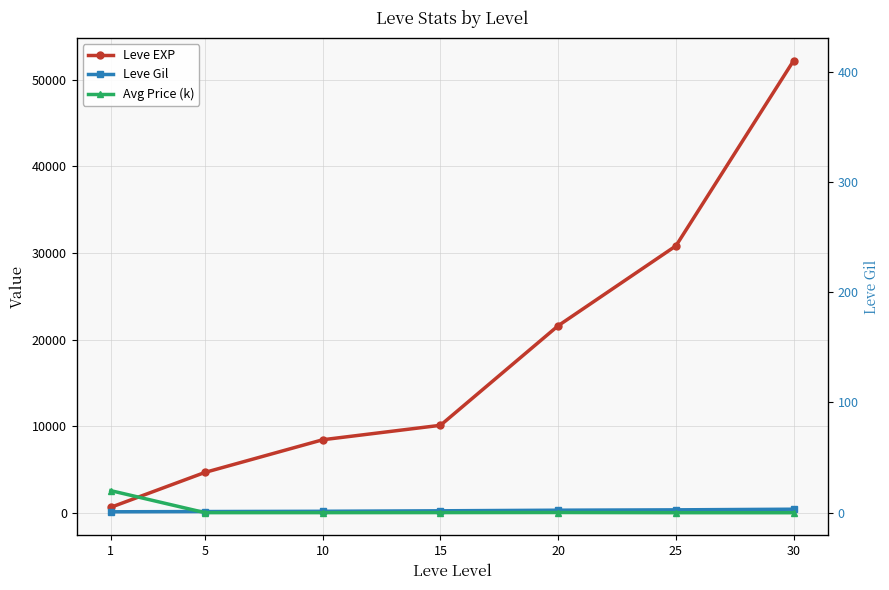

What is the sum of the Avg Price (k) values at 25 and 10?

20.2